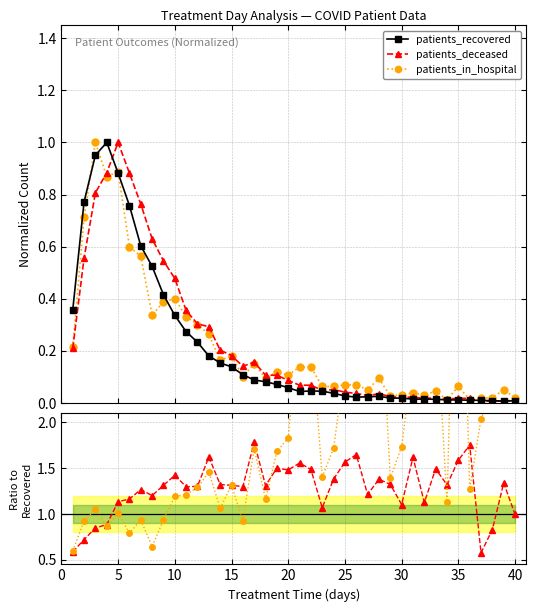

After their last crossing, which series has the higher values: in_hospital / recovered or patients_deceased?

in_hospital / recovered